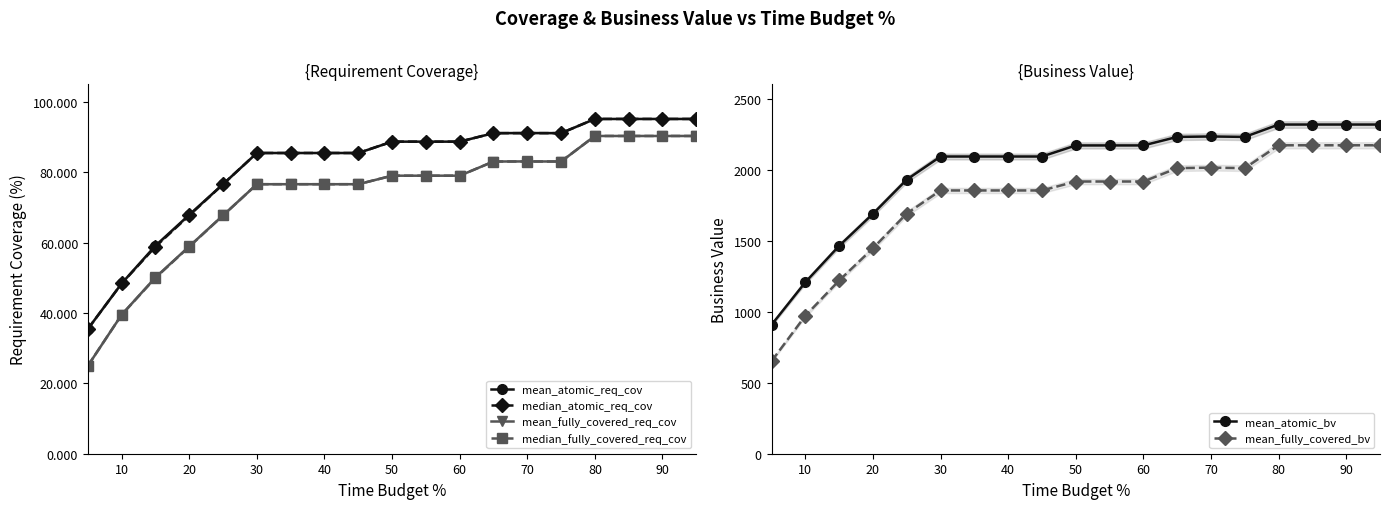

True or false: mean_atomic_bv and mean_fully_covered_bv cross at least once.

False